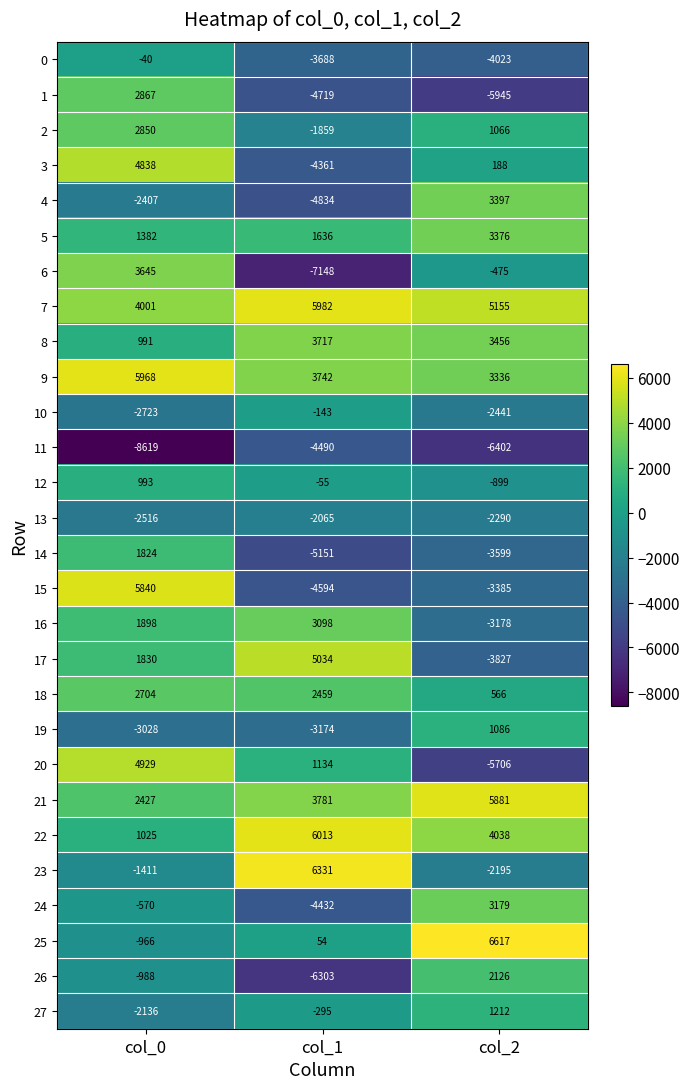

True or false: 19 has a value of -1716 at col_0.

False